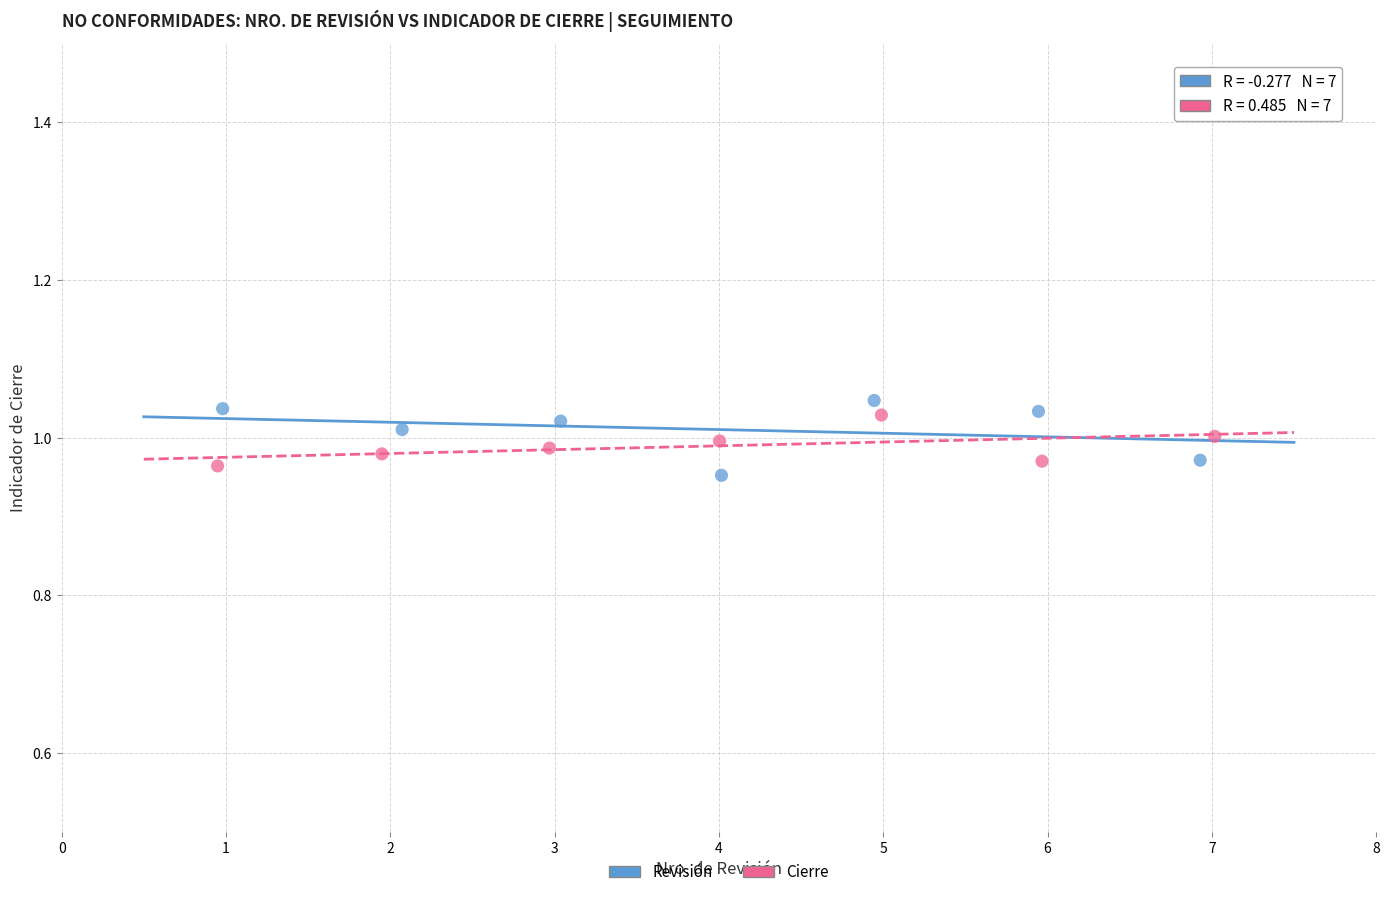

Which series reaches the minimum Y coordinate?

Revisión